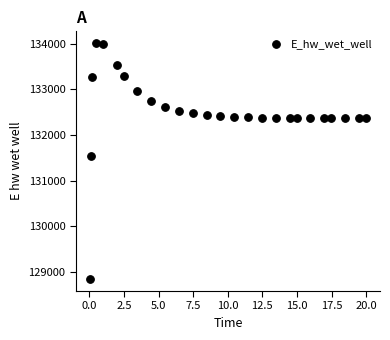

What is the range of X values (max minus min)?

20.0